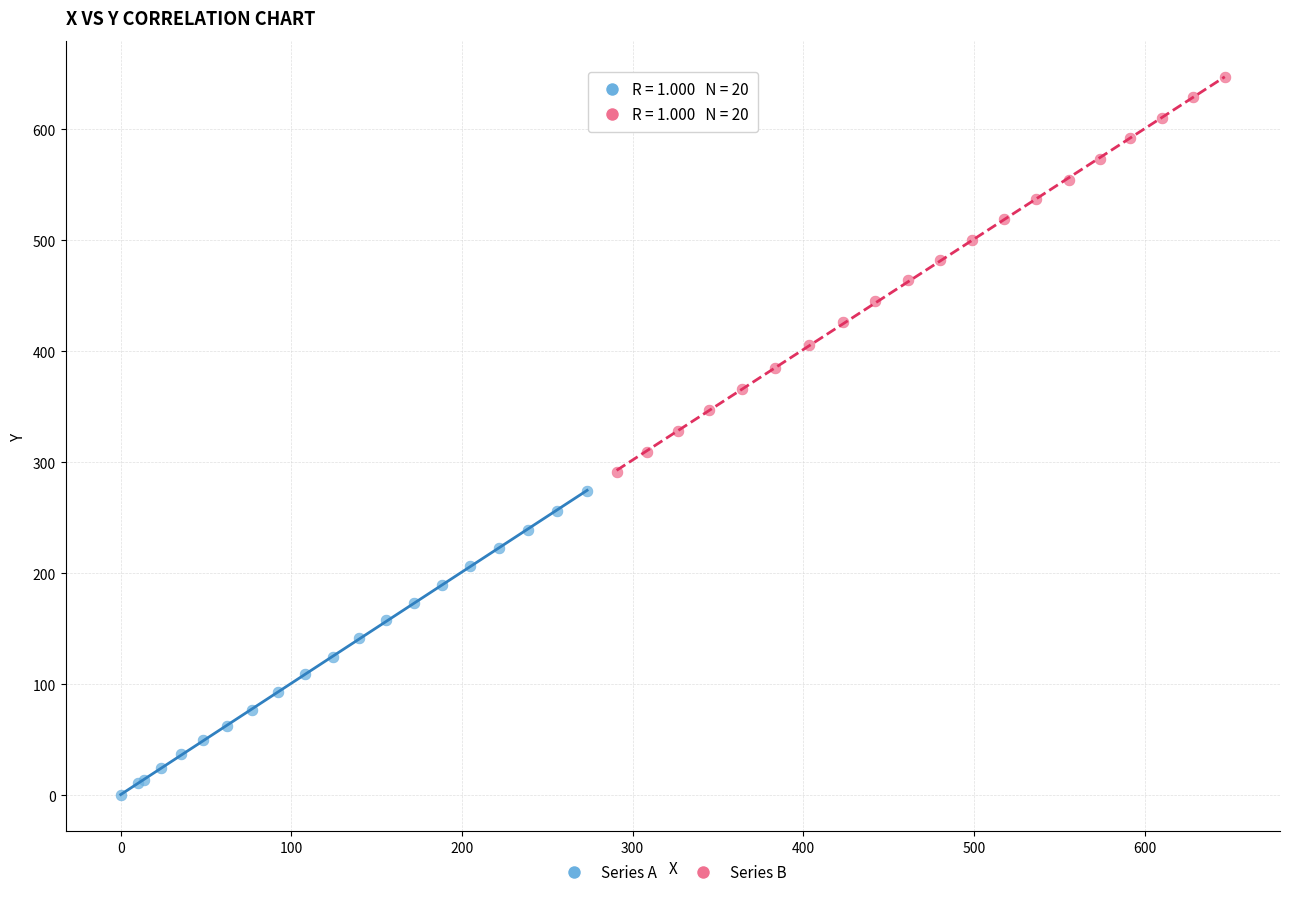

Which series reaches the minimum Y coordinate?

Series A